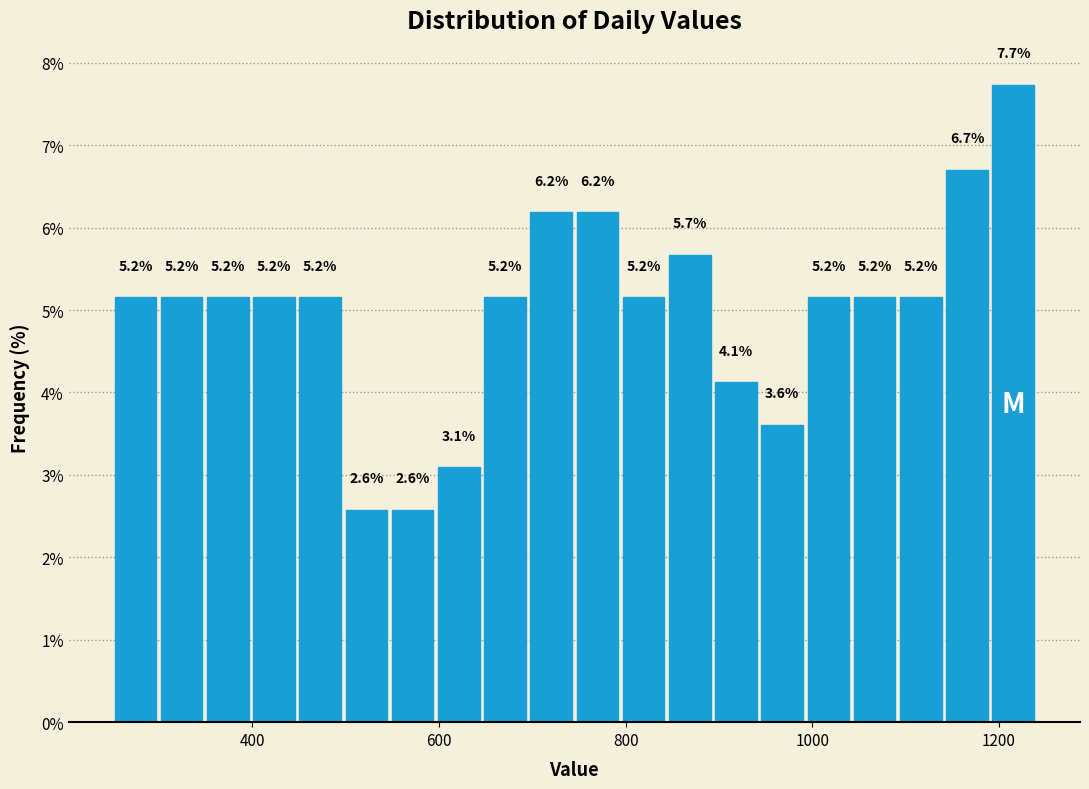

Read against the x-axis, roughly where is the centre of the tallest bar?

1220